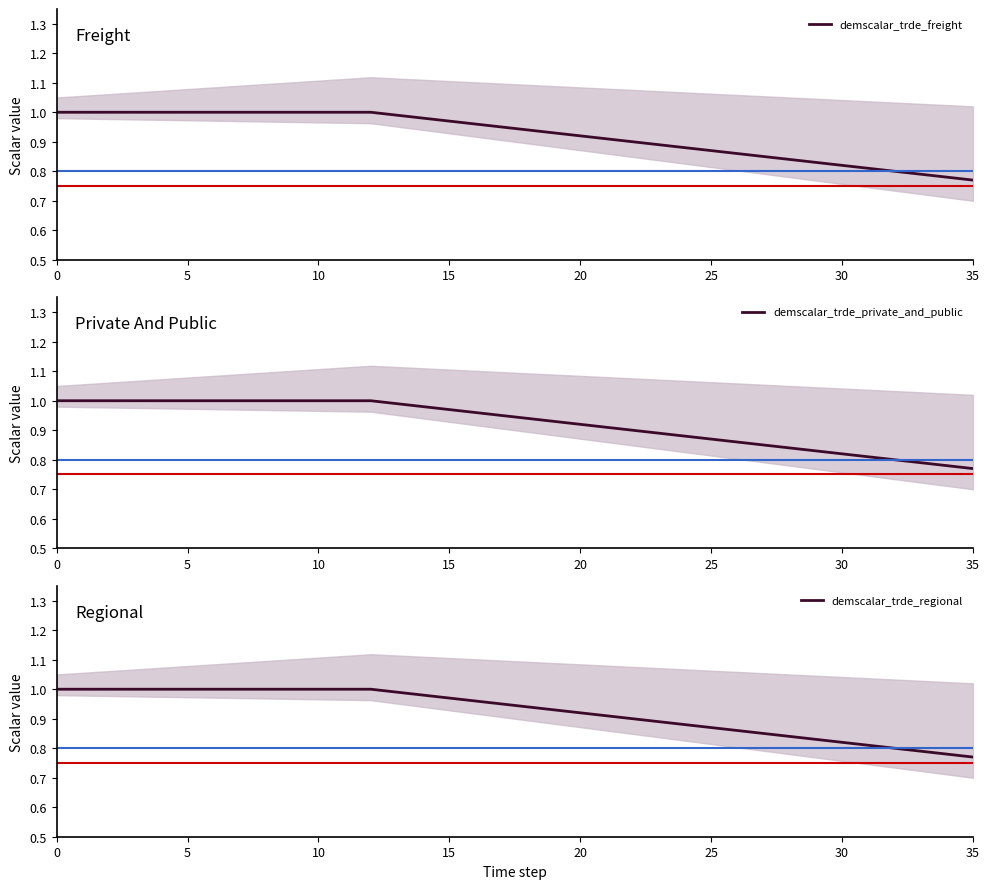

Does the chart have visible grid lines?

No